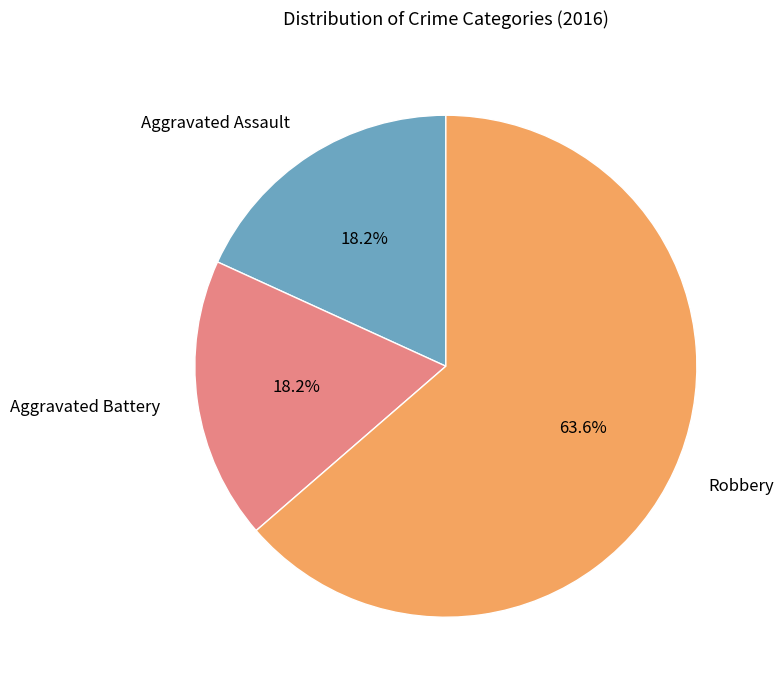

Between Robbery and Aggravated Assault, which is larger?

Robbery